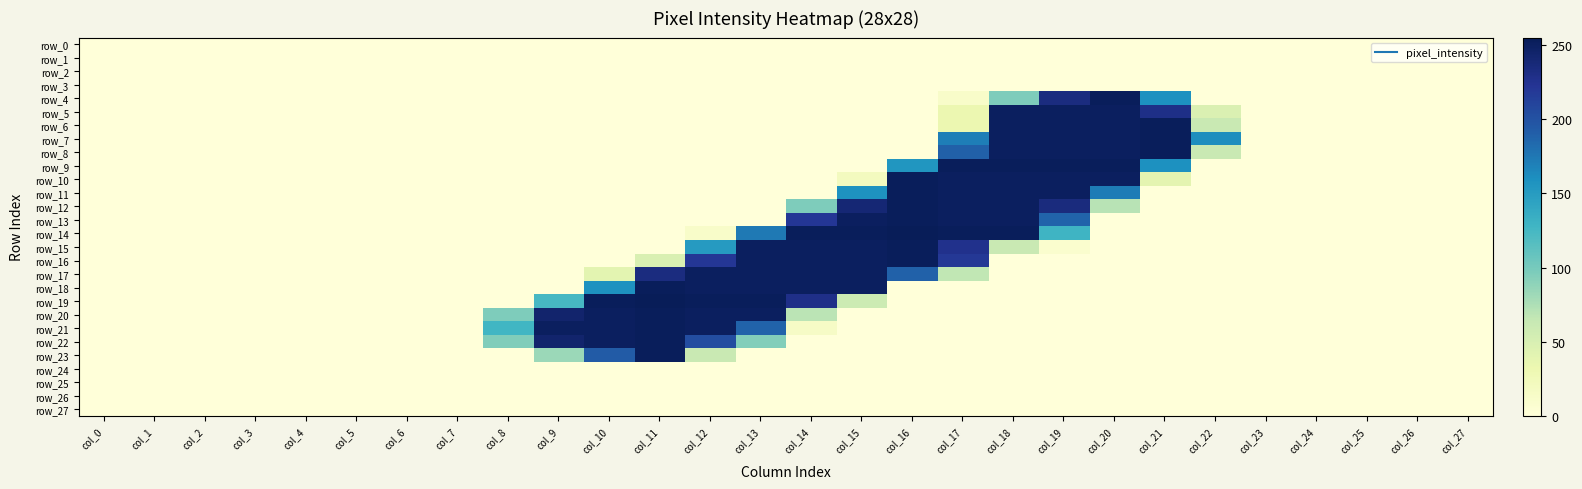

Is the value of row_27 at col_10 greater than the value of row_11 at col_9?

No